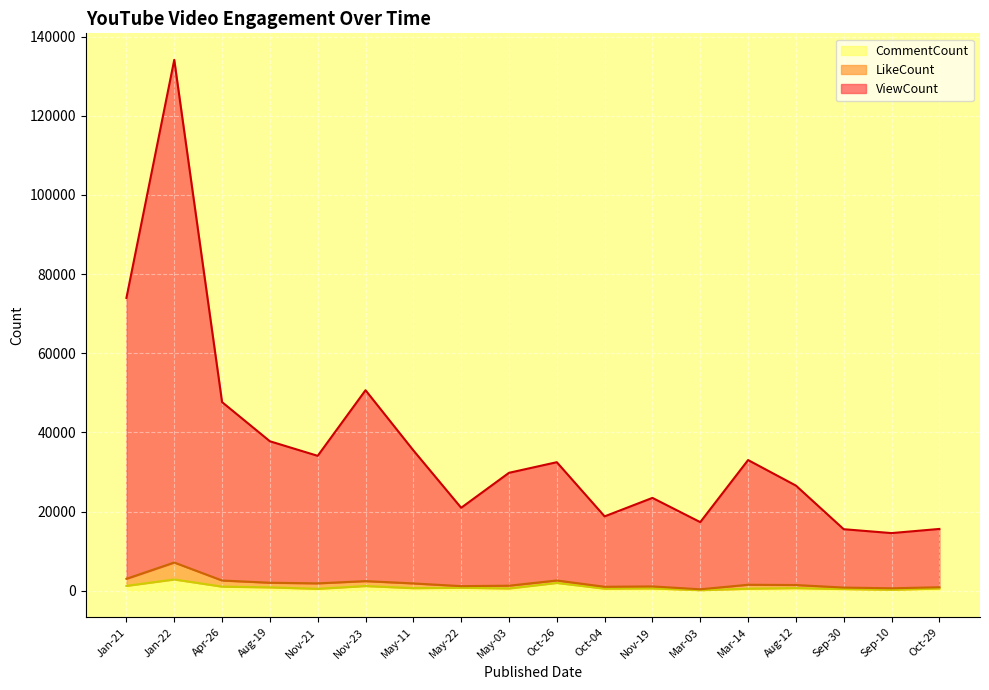

Where is the first local minimum for ViewCount?

Nov-21